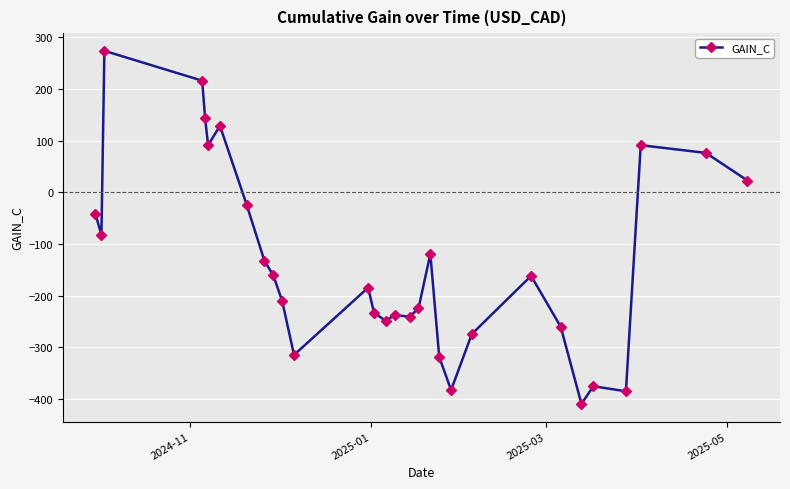

What is the sum of all values?

-3976.1